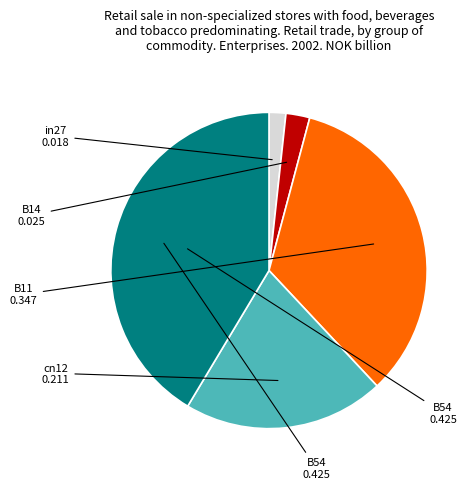

How many slices are in this pie chart?

5